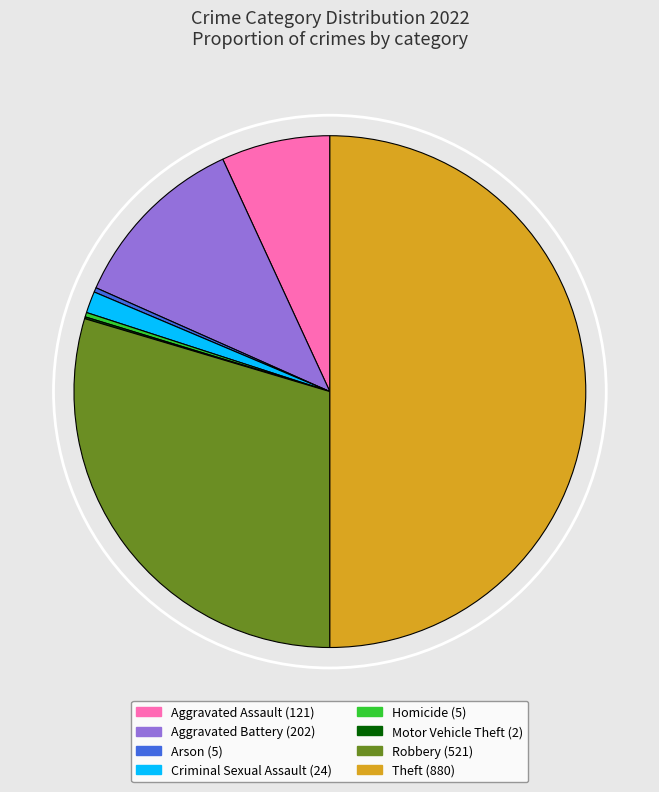

What is the ratio of the value at Aggravated Assault to the value at Criminal Sexual Assault?

5.0